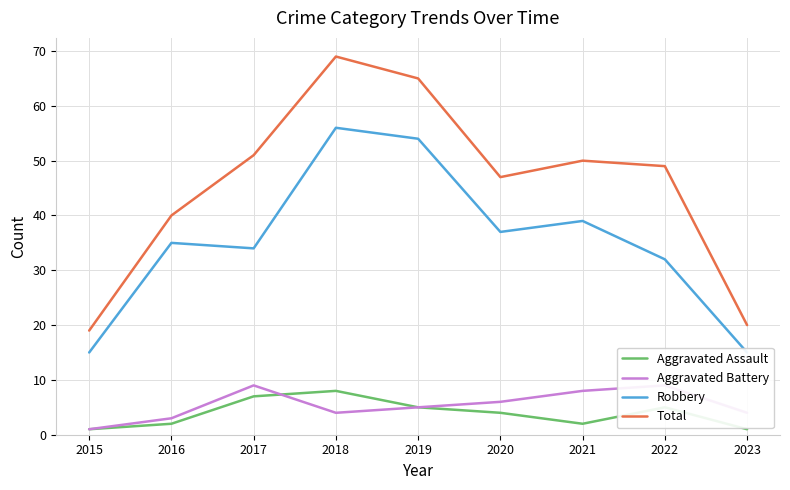

Is this an area chart (filled region under the line)?

No